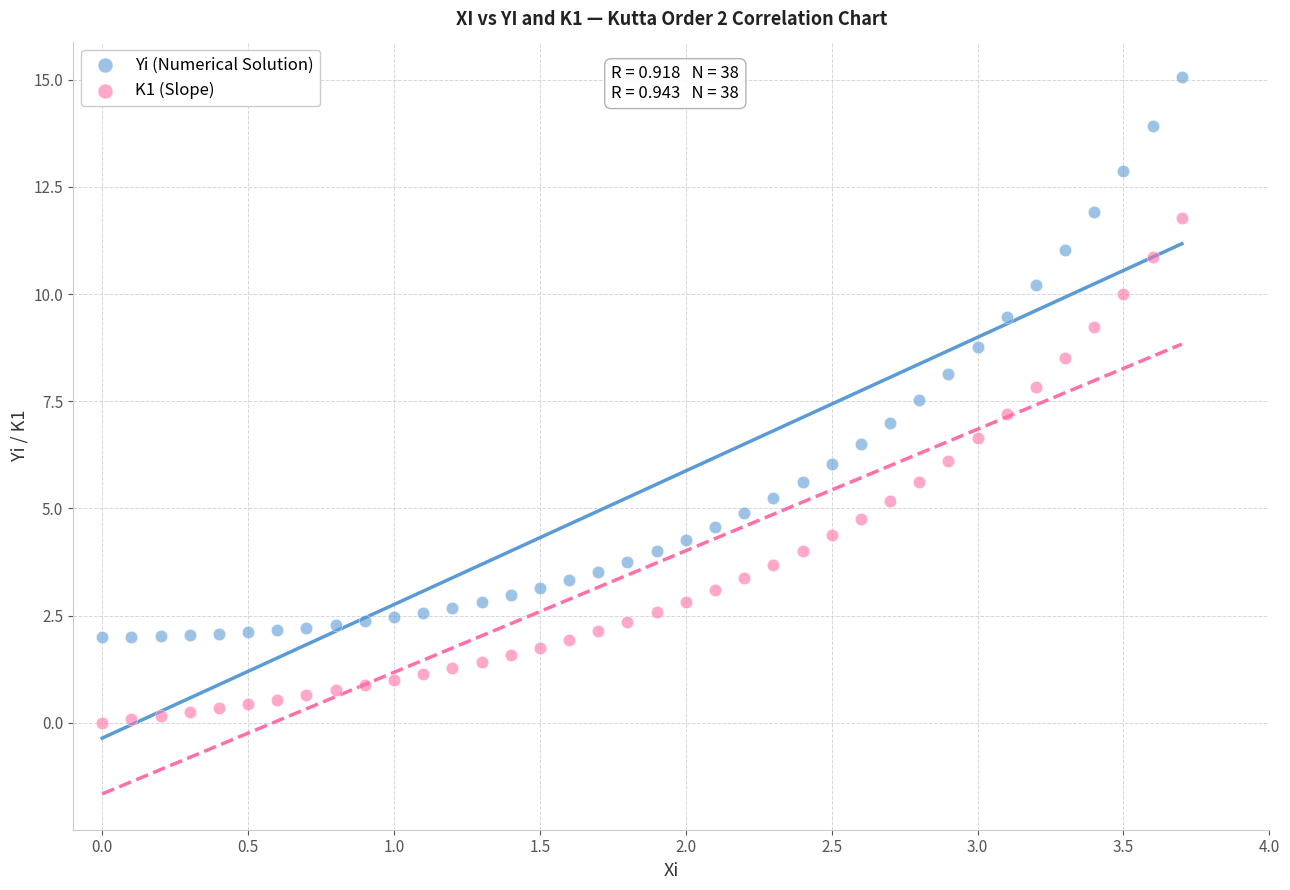

Which series has the widest spread of Y values?

Yi (Numerical Solution)